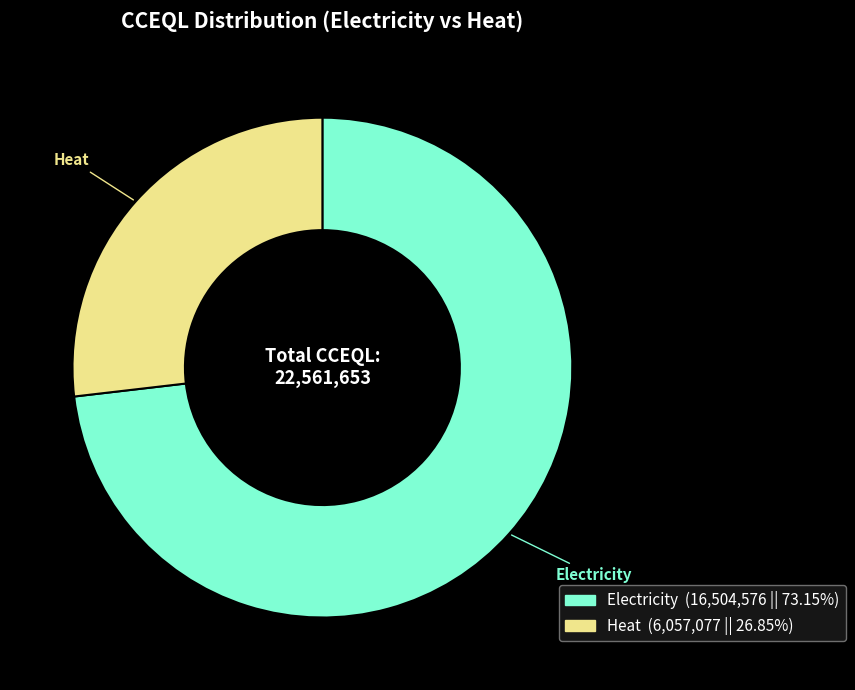

True or false: Heat accounts for 33% of the total.

False